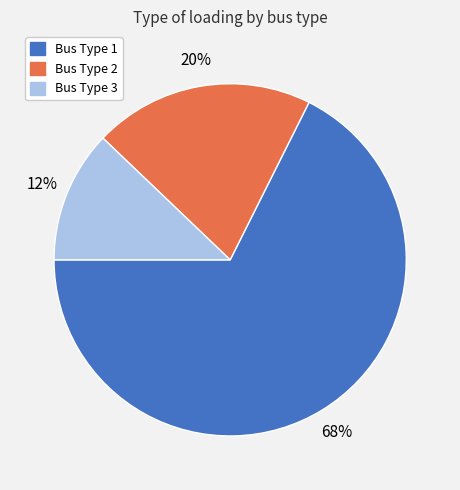

Does any single category account for the majority?

Yes